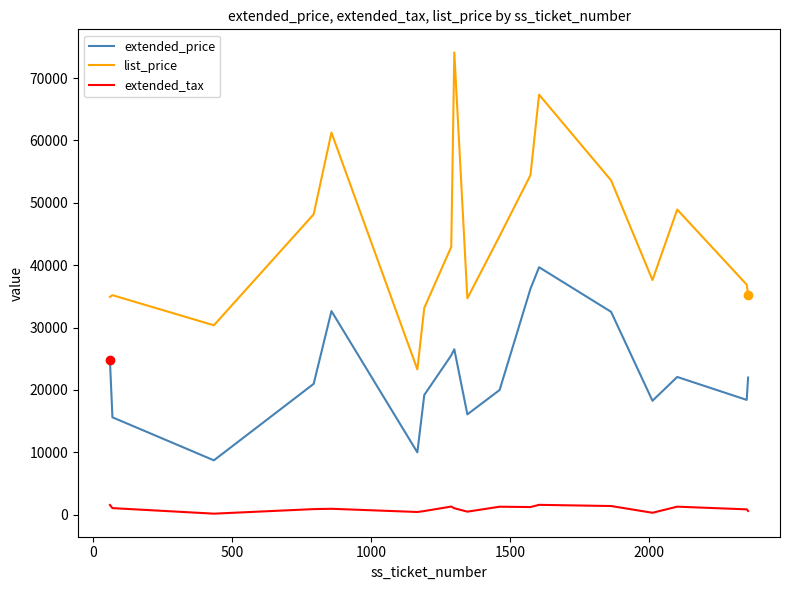

True or false: list_price and extended_price cross at least once.

False